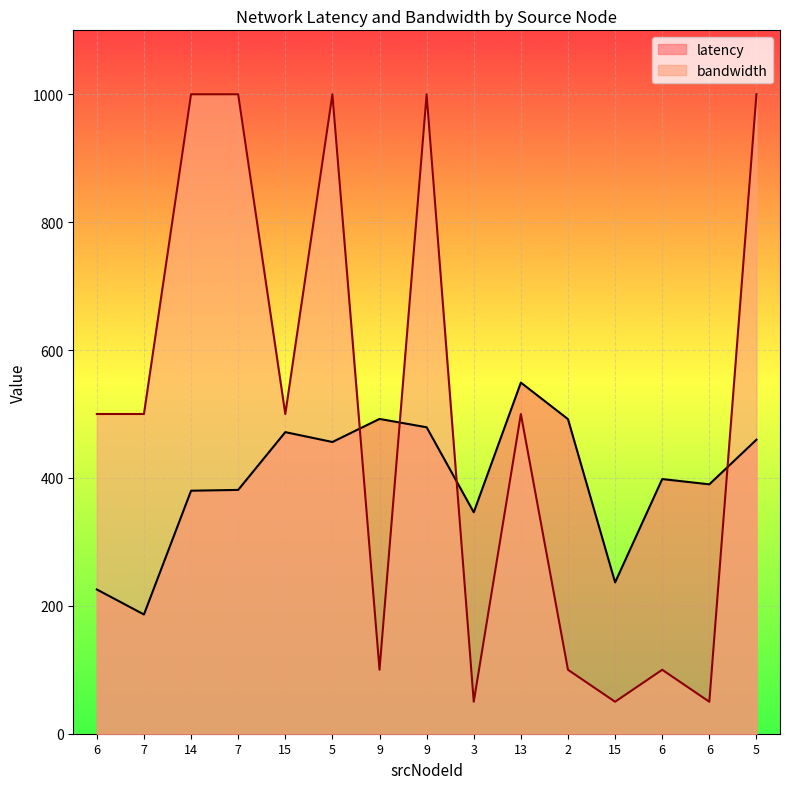

What is the sum of the latency values at 15 and 6?

861.7